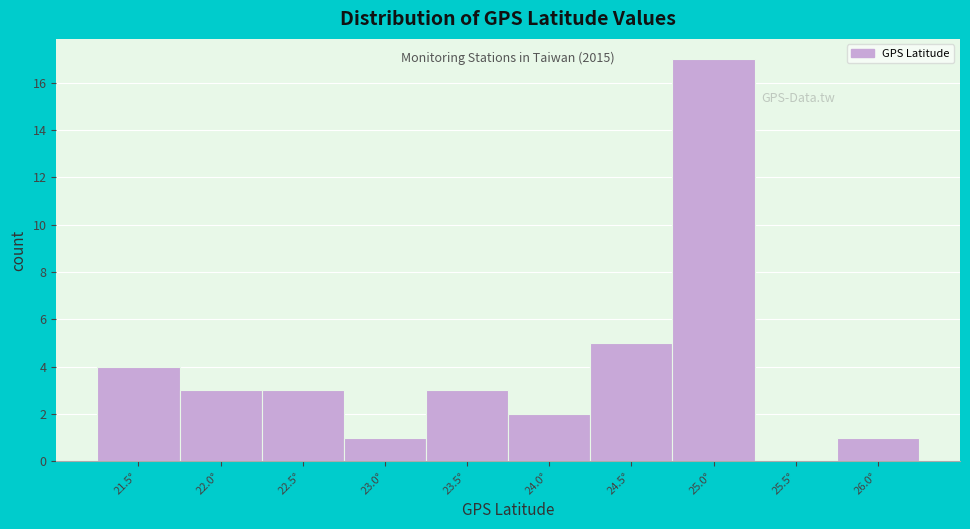

Reading left to right, what are all the values shown in this chart?

21.5°=4	22.0°=3	22.5°=3	23.0°=1	23.5°=3	24.0°=2	24.5°=5	25.0°=17	25.5°=0	26.0°=1